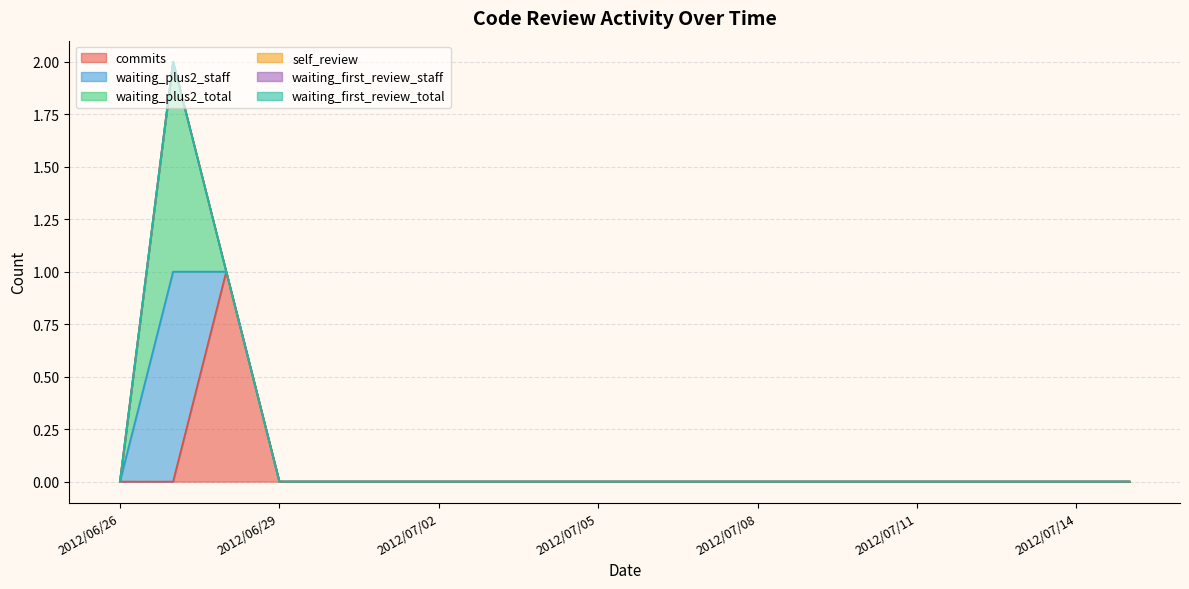

Does the chart have visible grid lines?

Yes